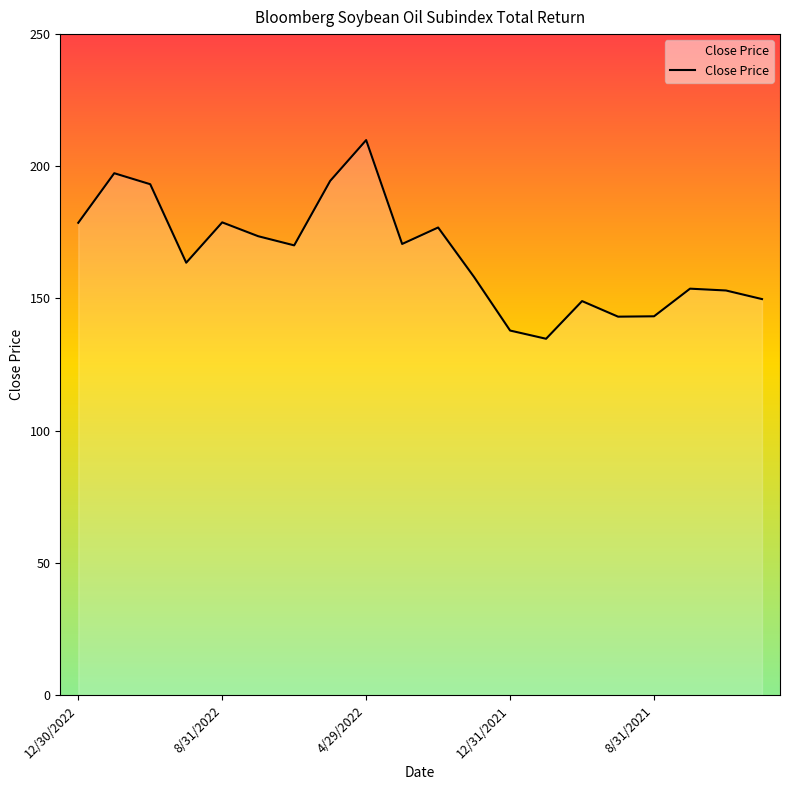

What is the minimum value shown in the chart?

134.8